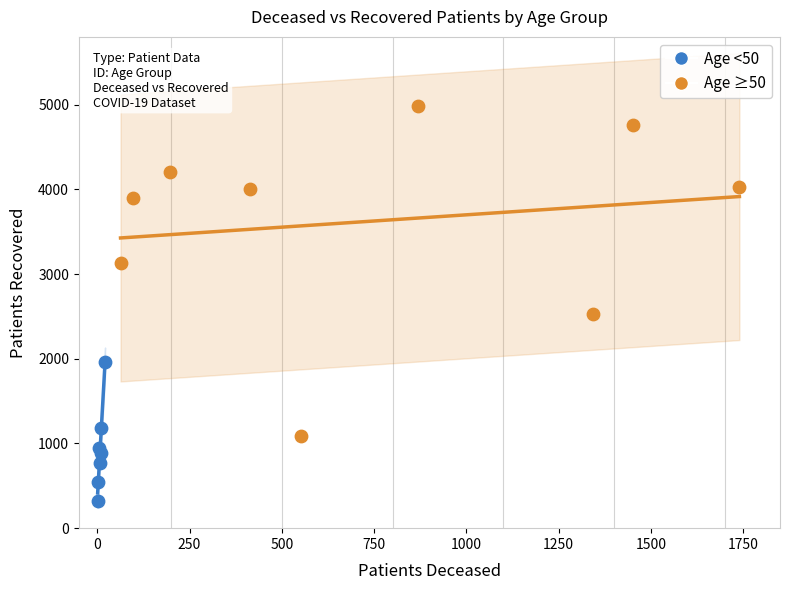

Which series reaches the maximum Y coordinate?

Age ≥50